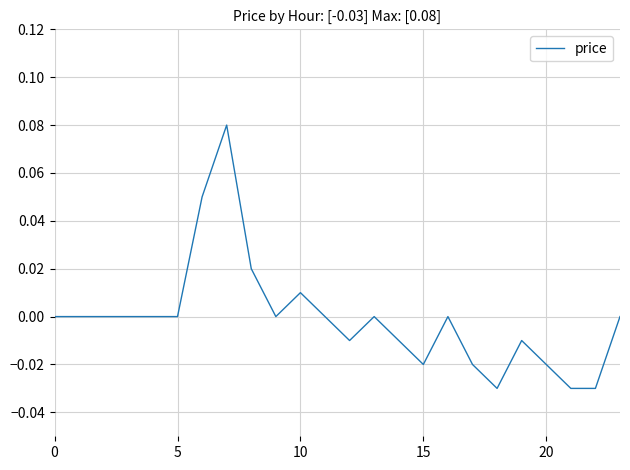

Does the chart display data point markers on the line(s)?

No